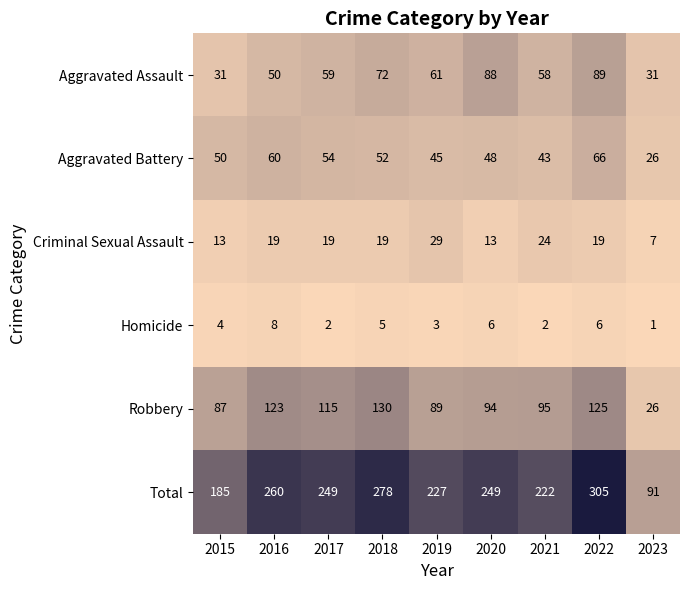

At which category is the sum across all series the highest?

2022